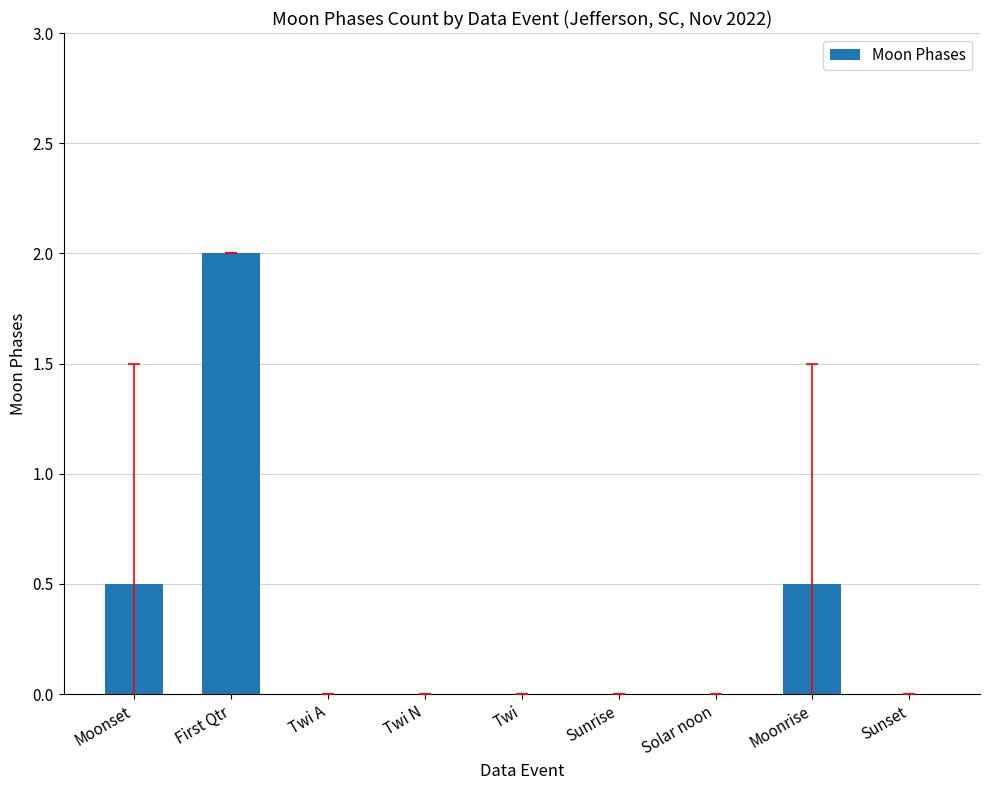

Which category has the highest value across all series?

First Qtr